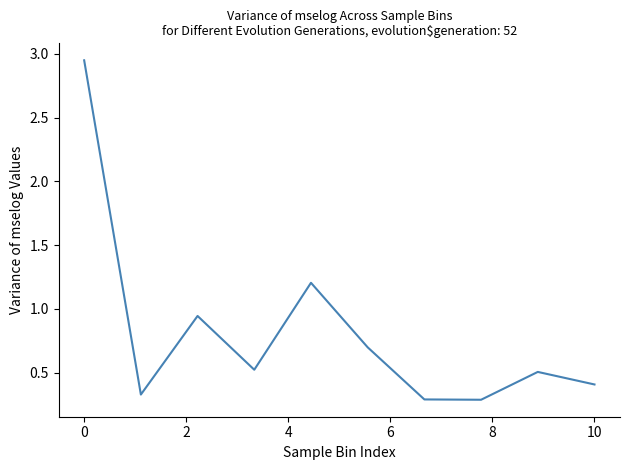

What is the average value?

0.8